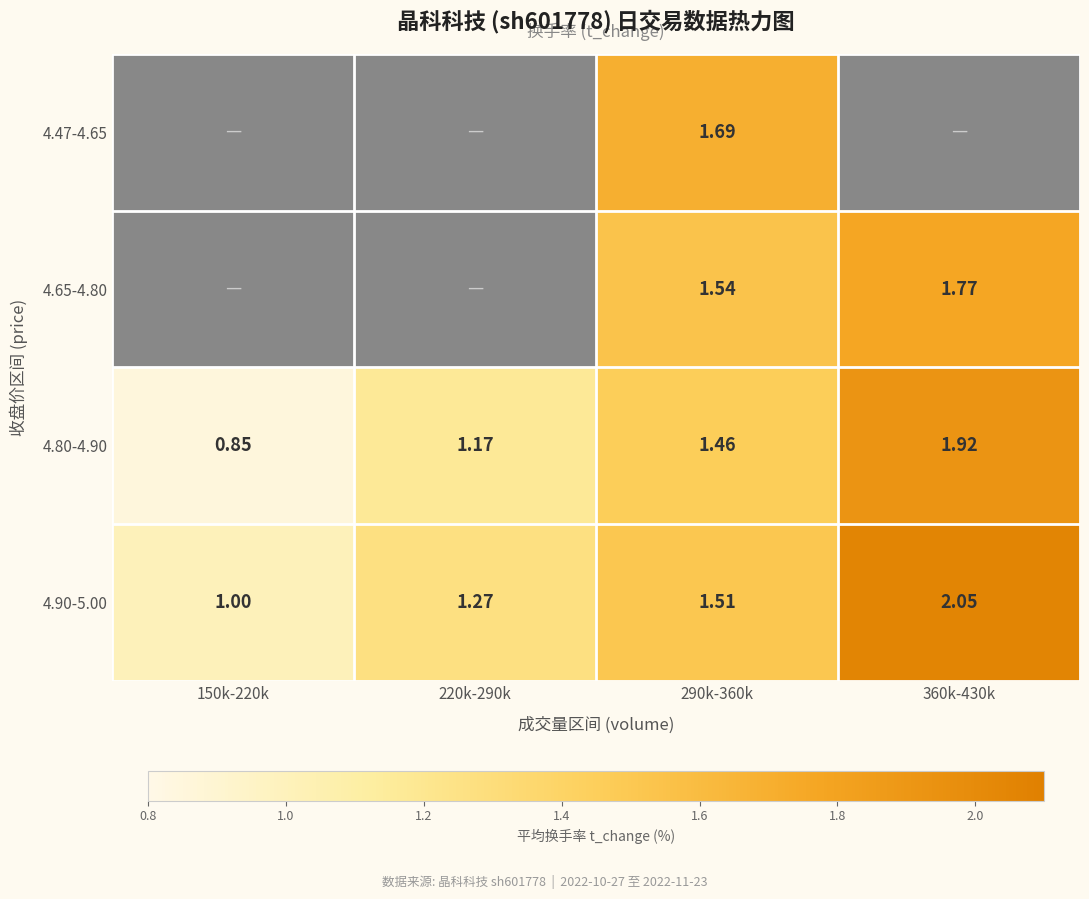

Is the value of 4.80-4.90 at 360k-430k greater than the value of 4.90-5.00 at 220k-290k?

Yes